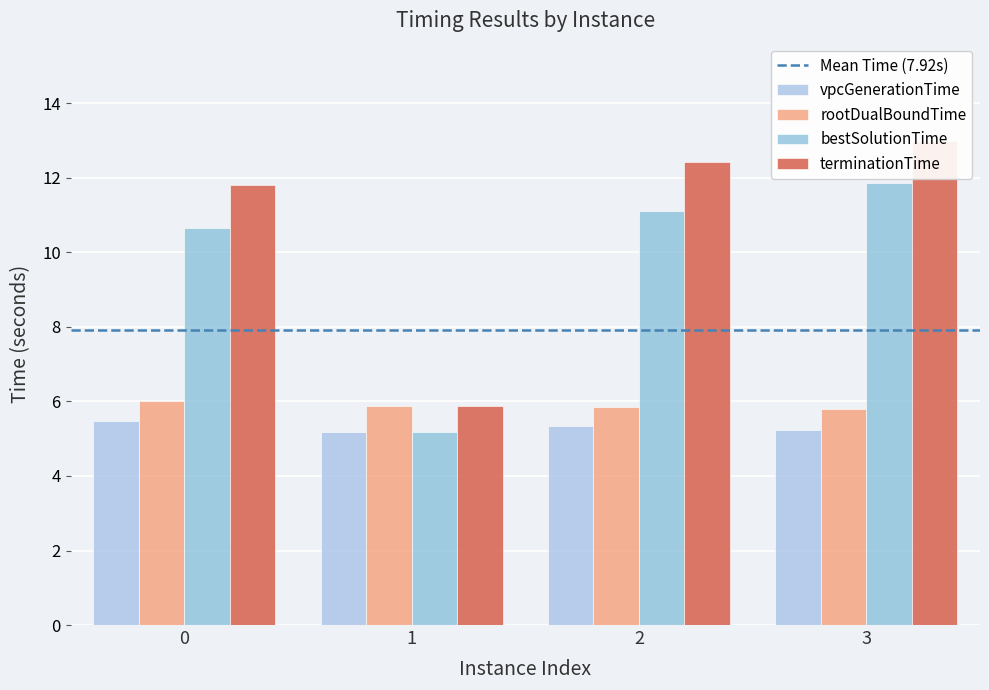

At which category is the sum across all series the highest?

3